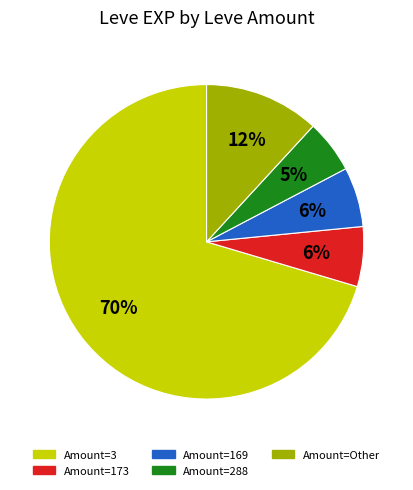

How many segments does this pie chart have?

5